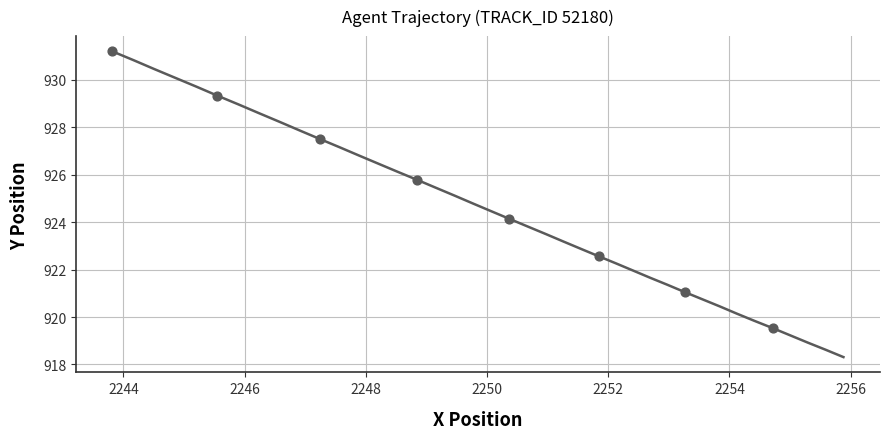

What is the difference between the maximum and minimum values?

12.9